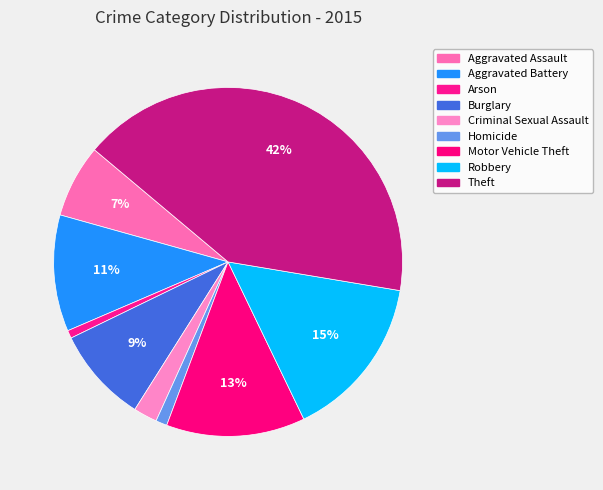

How many segments does this pie chart have?

9